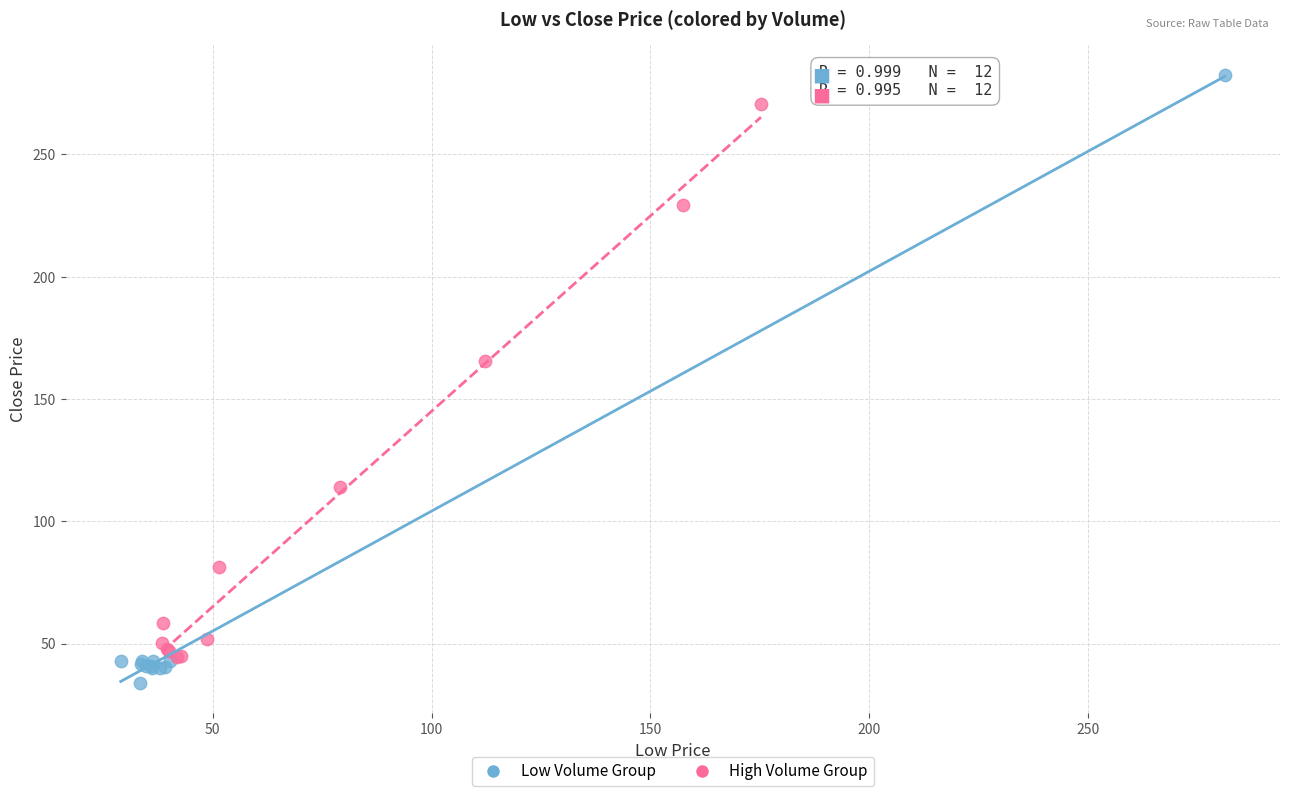

Which series contains the highest Y value?

Low Volume Group